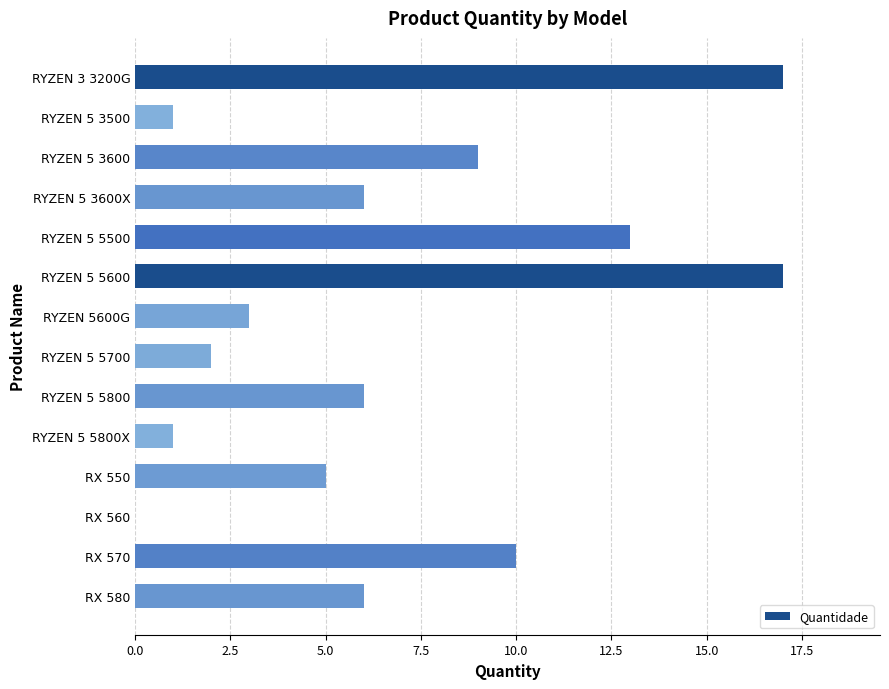

Which has a higher value, RYZEN 5 5700 or RX 580?

RX 580